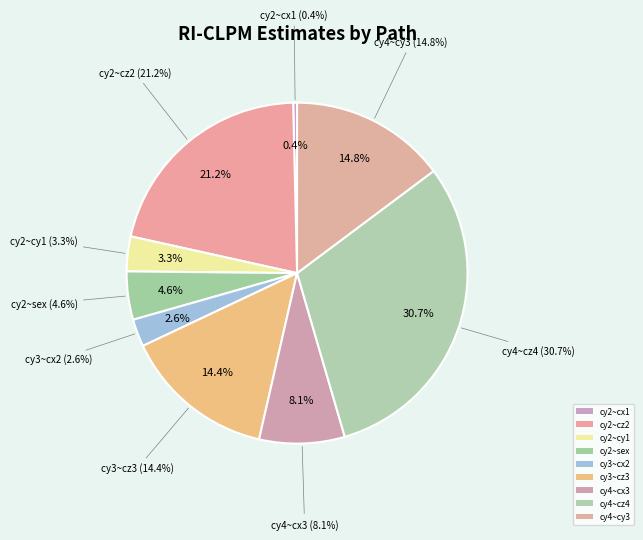

To the nearest percent, what is the average slice percentage?

11%